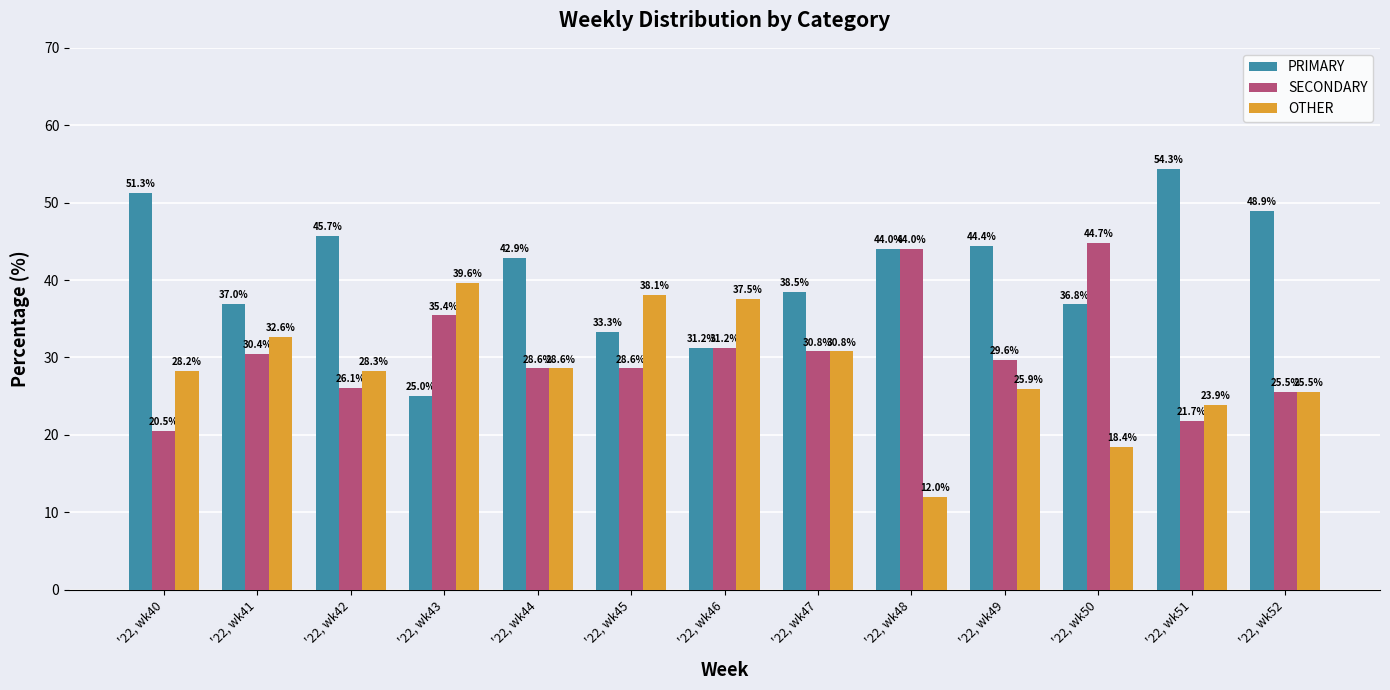

What is the difference between the SECONDARY values at '22, wk49 and '22, wk41?

0.8